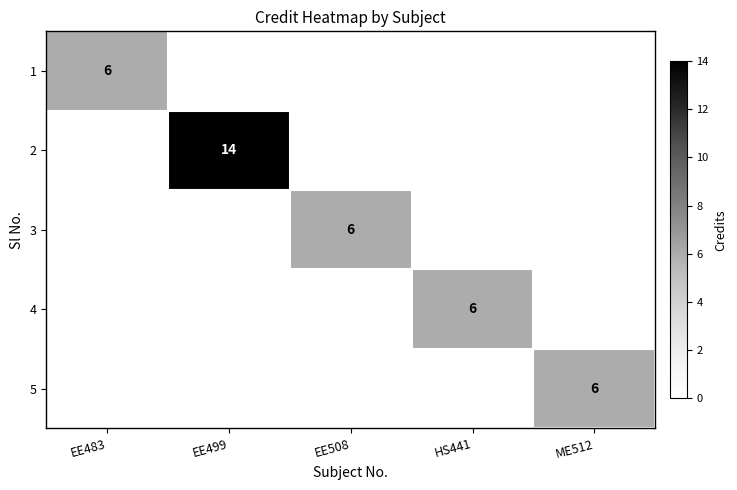

True or false: 2 has a value of 21 at EE499.

False